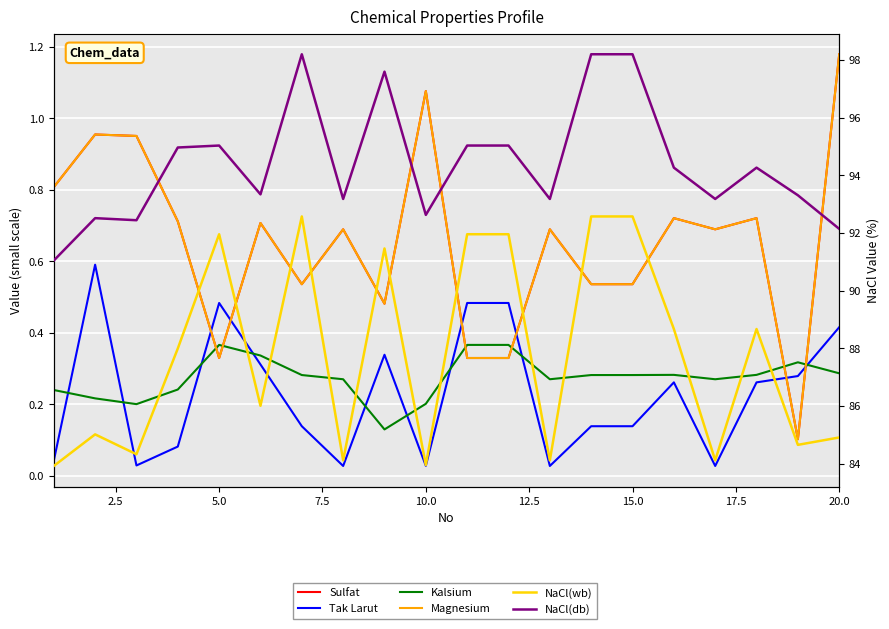

True or false: Kalsium and Tak Larut intersect in this chart.

True